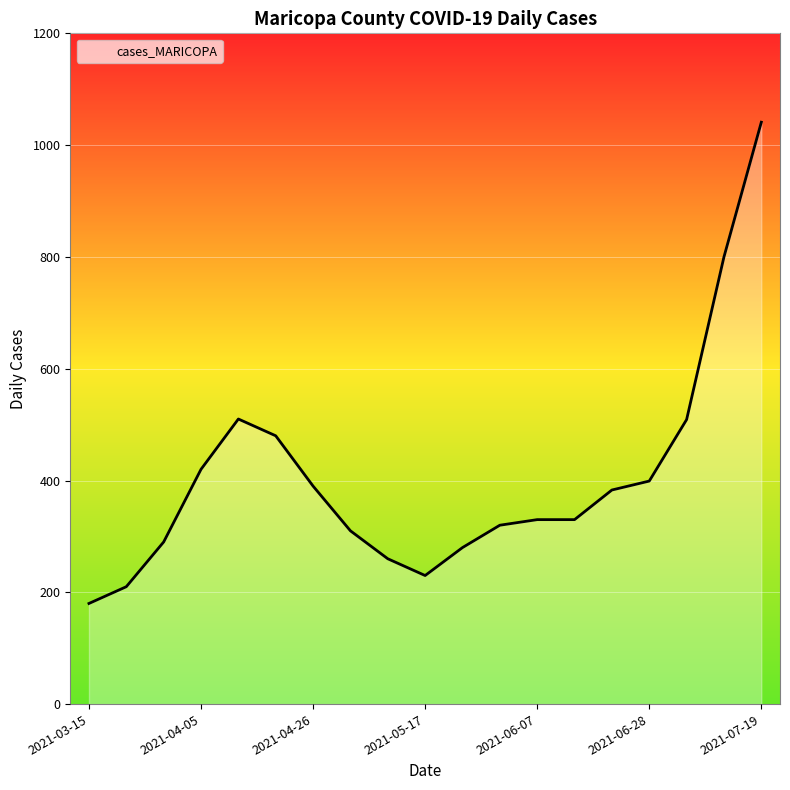

What is the greatest value displayed?

1041